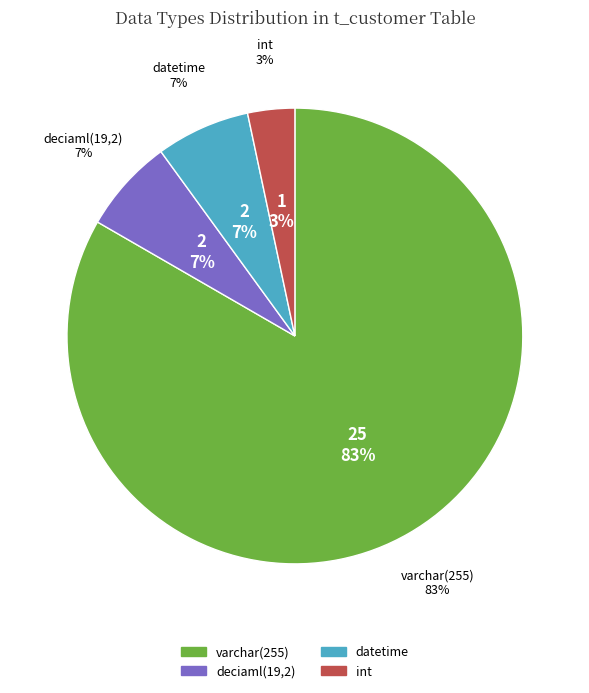

Is it true that deciaml(19,2) is 7% of the pie?

True